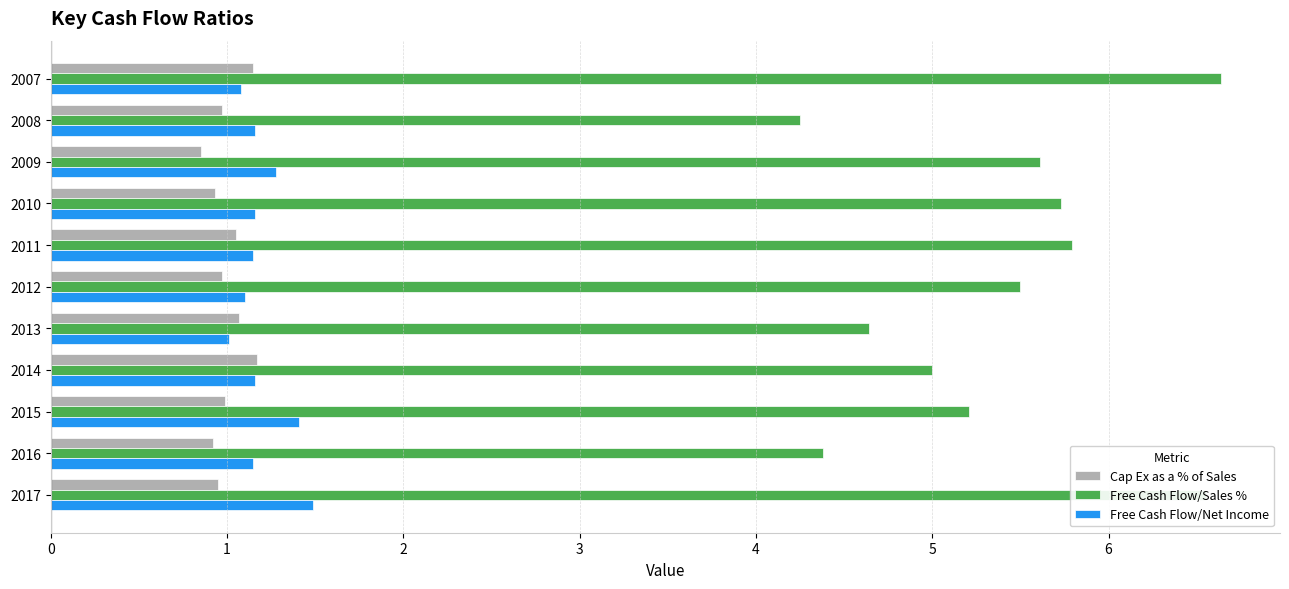

Which series has the widest spread of values?

Free Cash Flow/Sales %